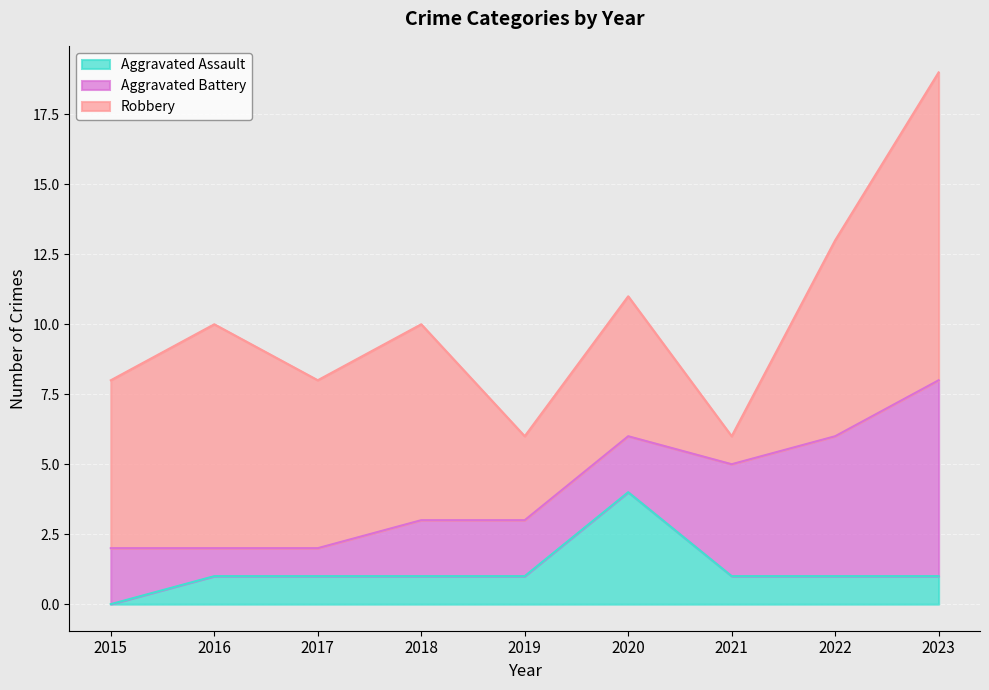

At which category is the sum across all series the highest?

2023